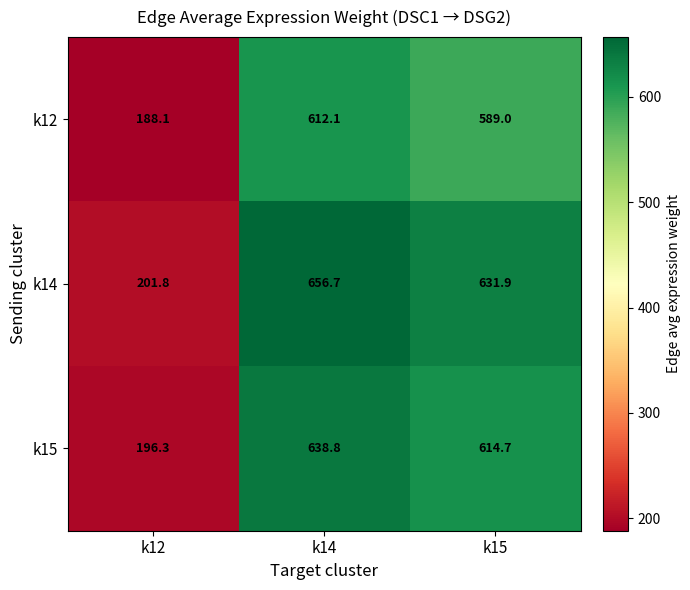

What is the difference between the maximum and minimum values in the k12 series?

424.0